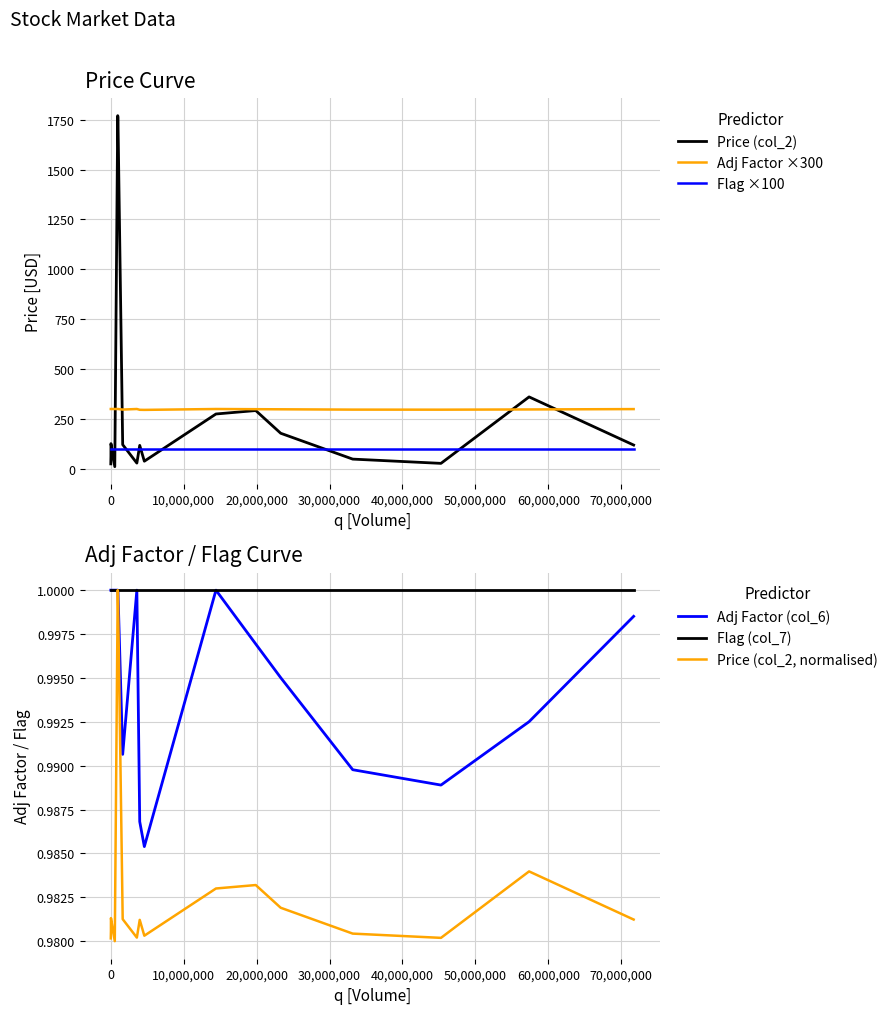

True or false: Adj Factor ×300 and Flag ×100 intersect in this chart.

False